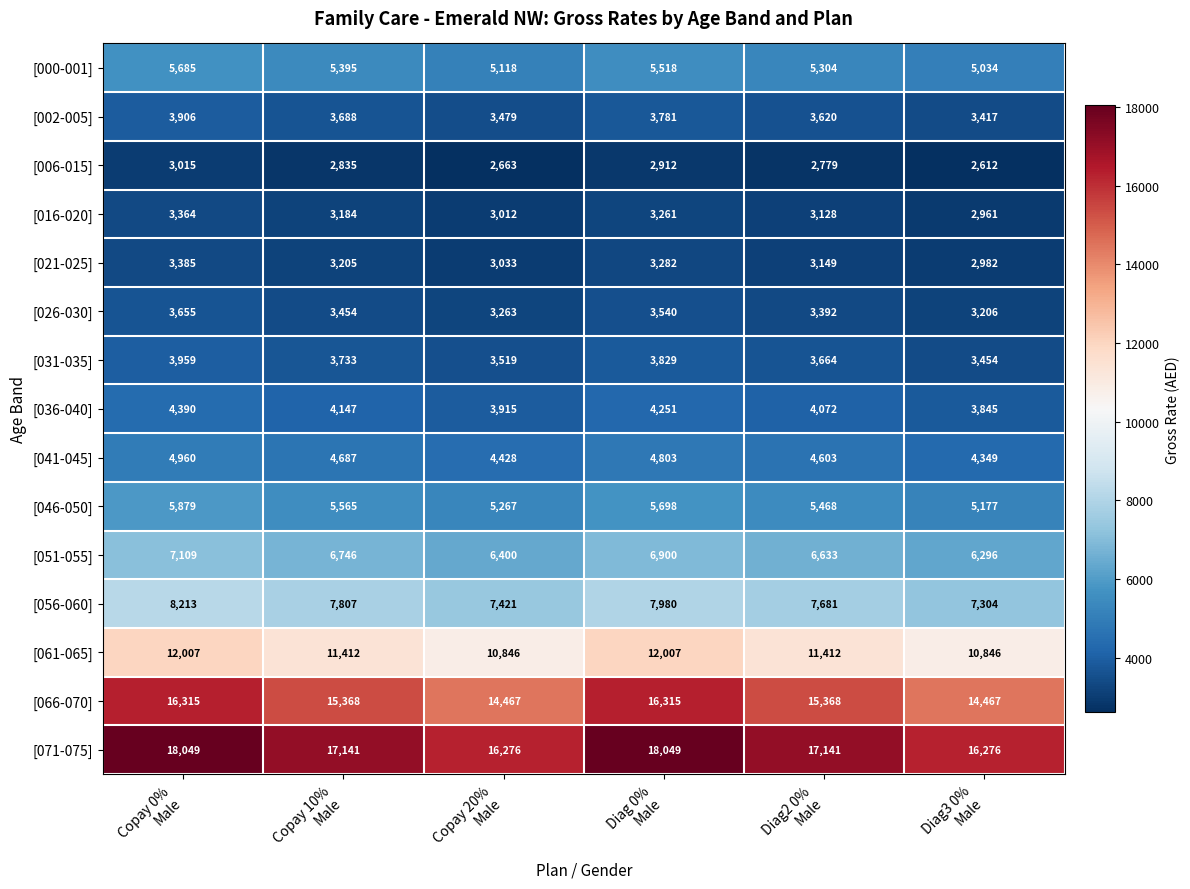

What is the lowest value of the [000-001] series?

5034